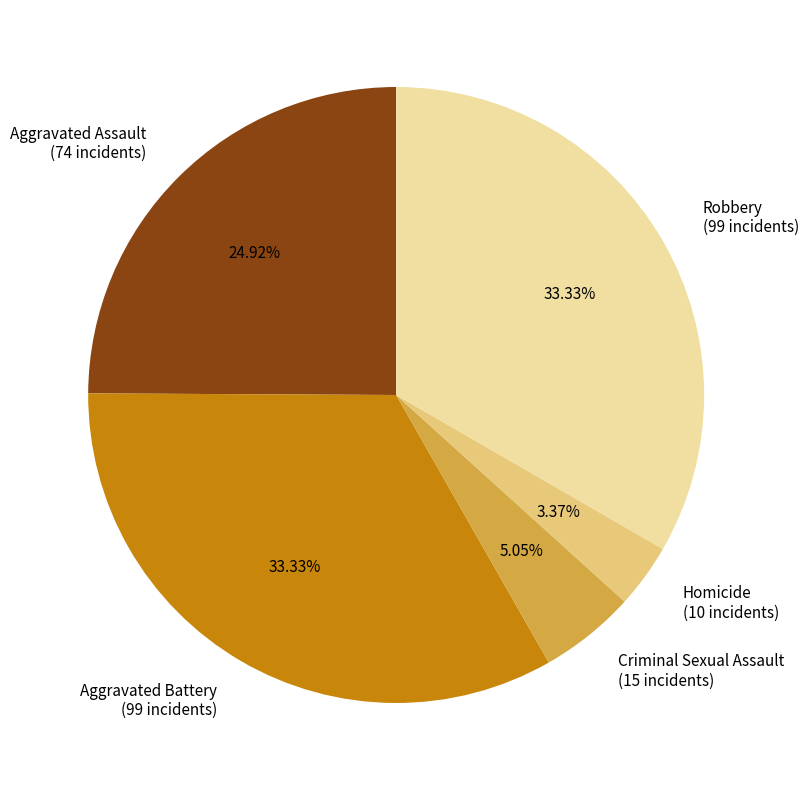

To the nearest percent, what is the difference between the Aggravated Battery and Homicide slice percentages?

30%